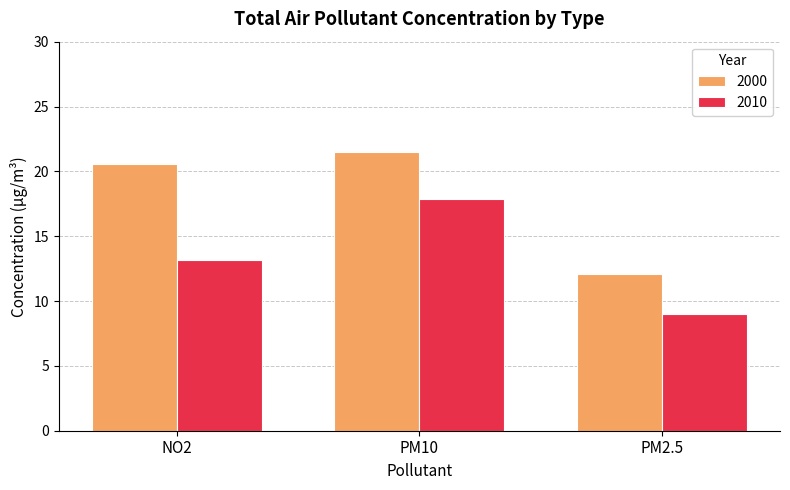

Which category has the lowest value in the 2000 series?

PM2.5